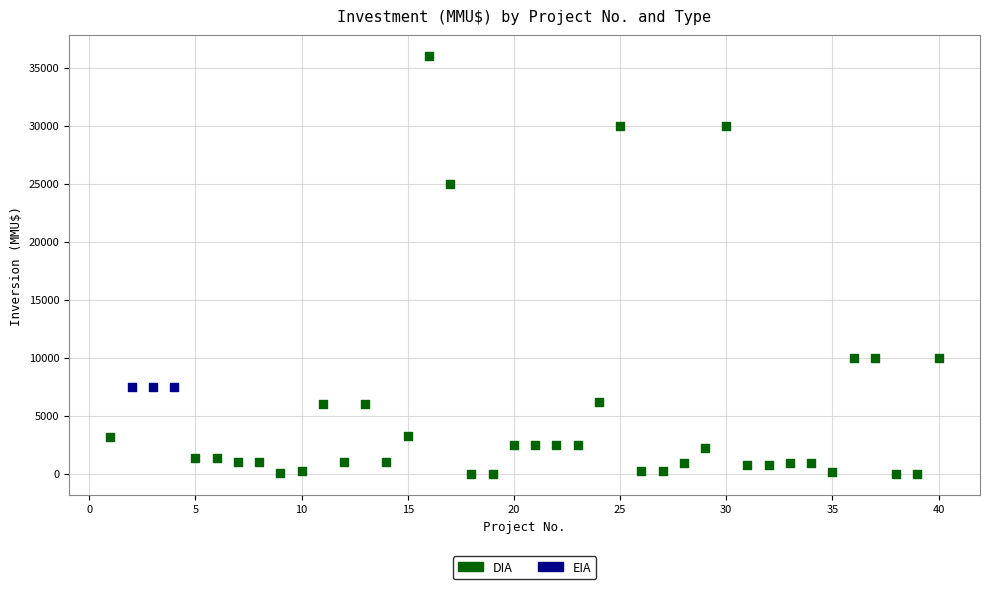

Which series contains the lowest Y value?

DIA